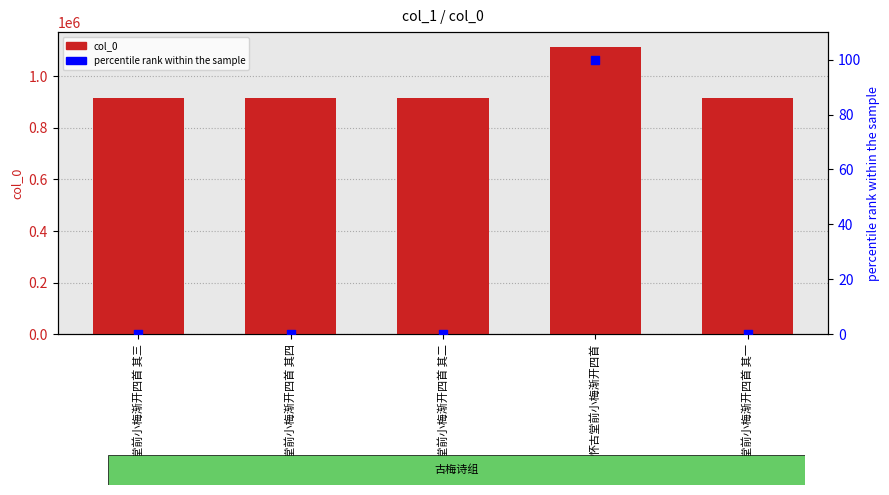

What are all the series names shown in the legend?

col_0, percentile rank within the sample